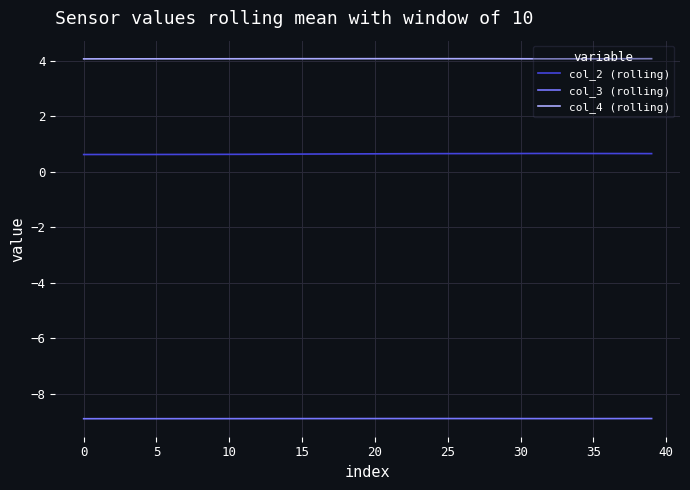

What is the highest value of the col_4 (rolling) series?

4.1